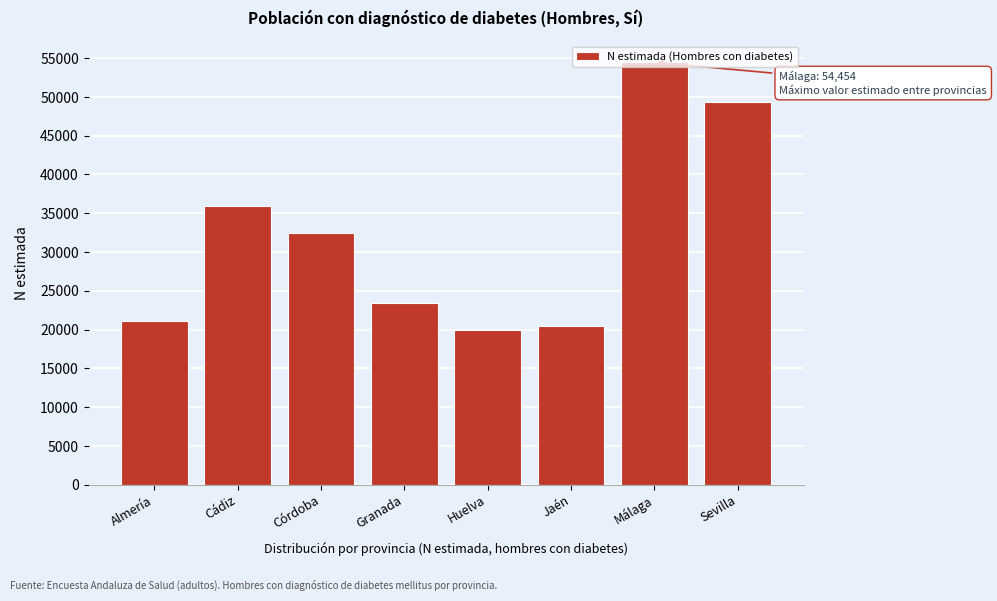

What is the greatest value displayed?

54454